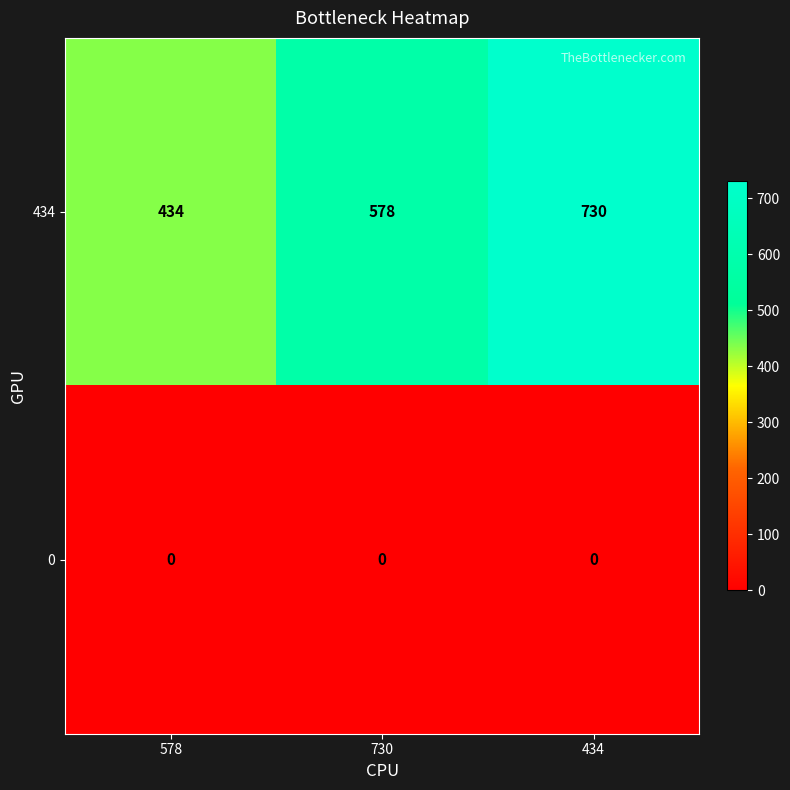

What value does the 434 series have at 434?

730